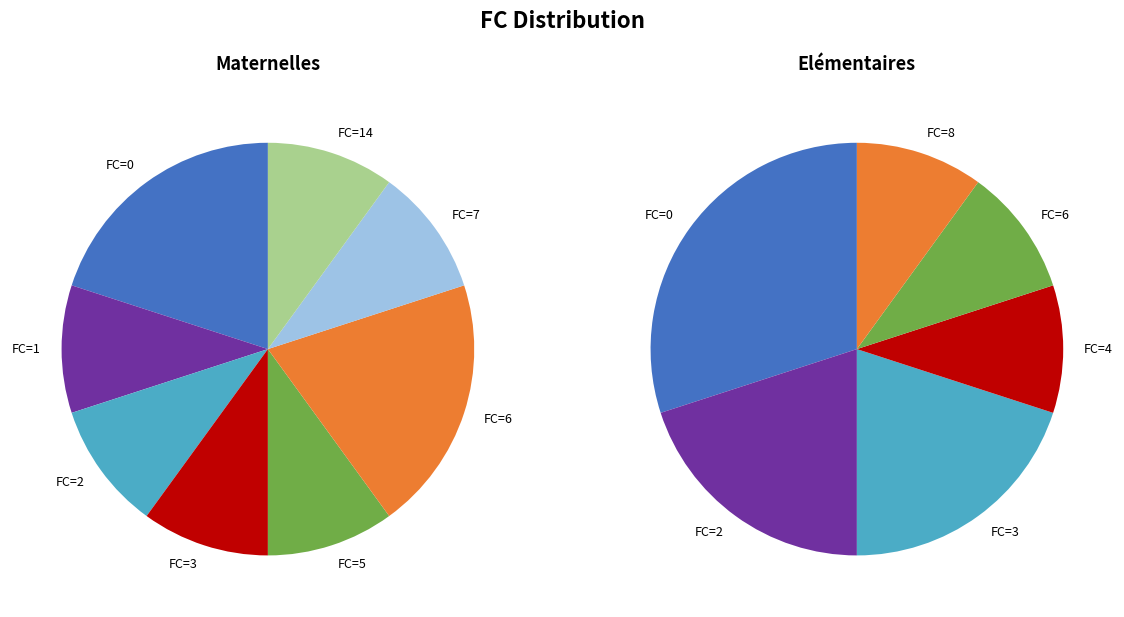

What is the ratio of the value at FC=1 to the value at FC=4?

1.0